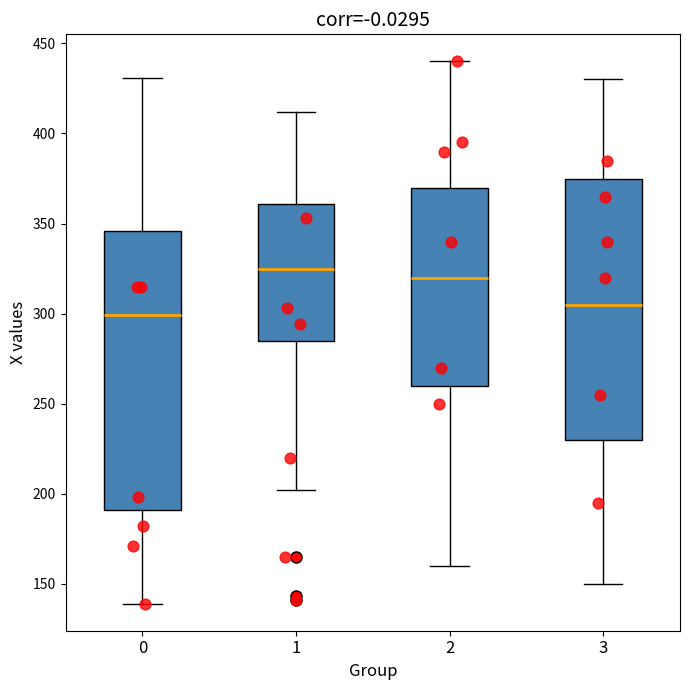

Which box has the highest median line?

1